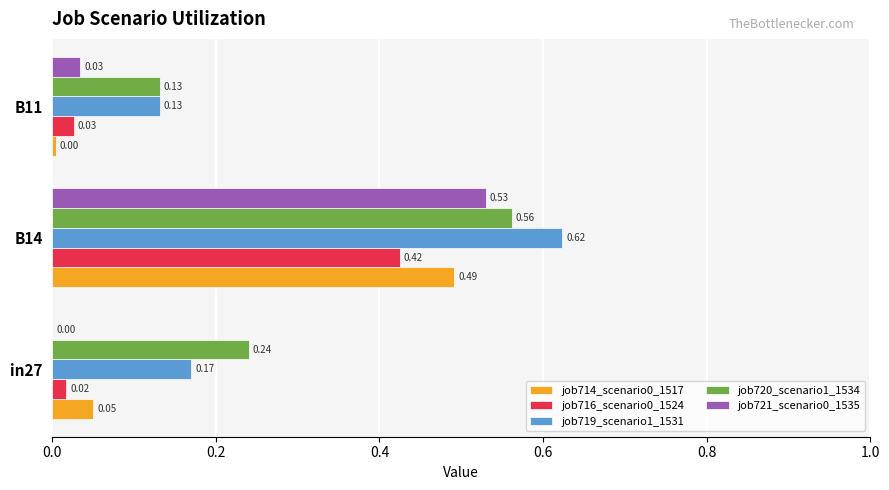

At which category is the sum across all series the highest?

B14